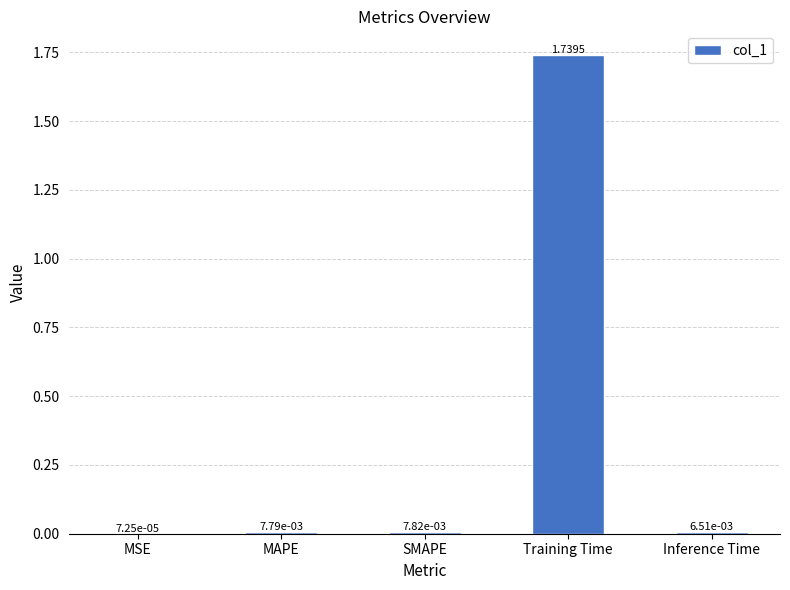

Where is the data nearest to the value 0?

MSE